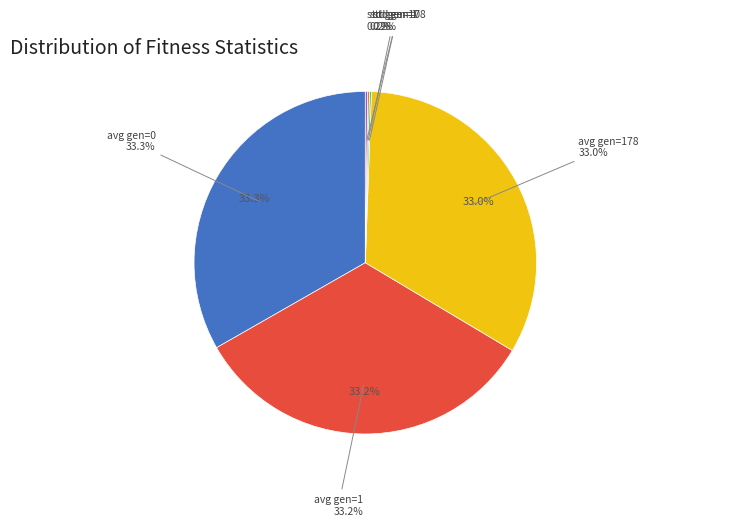

What is the change in value from avg gen=1 to std gen=0?

-539.1